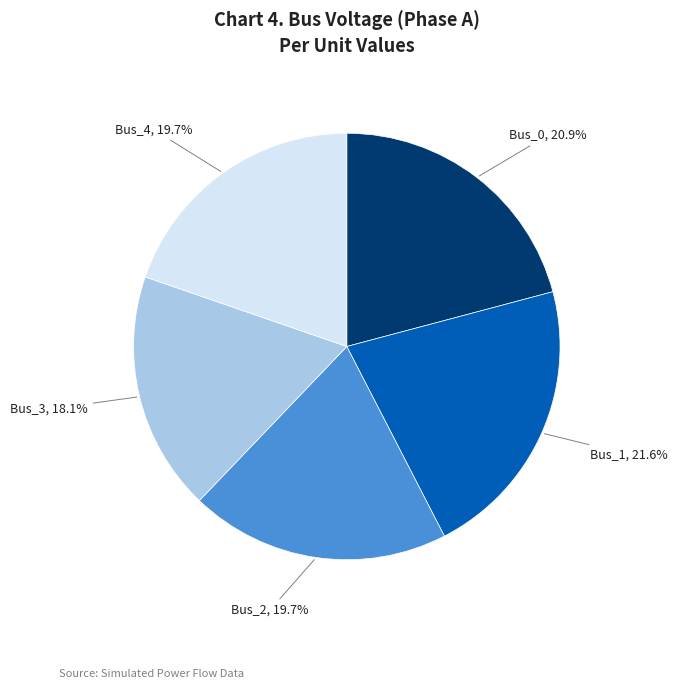

Does any single category account for the majority?

No